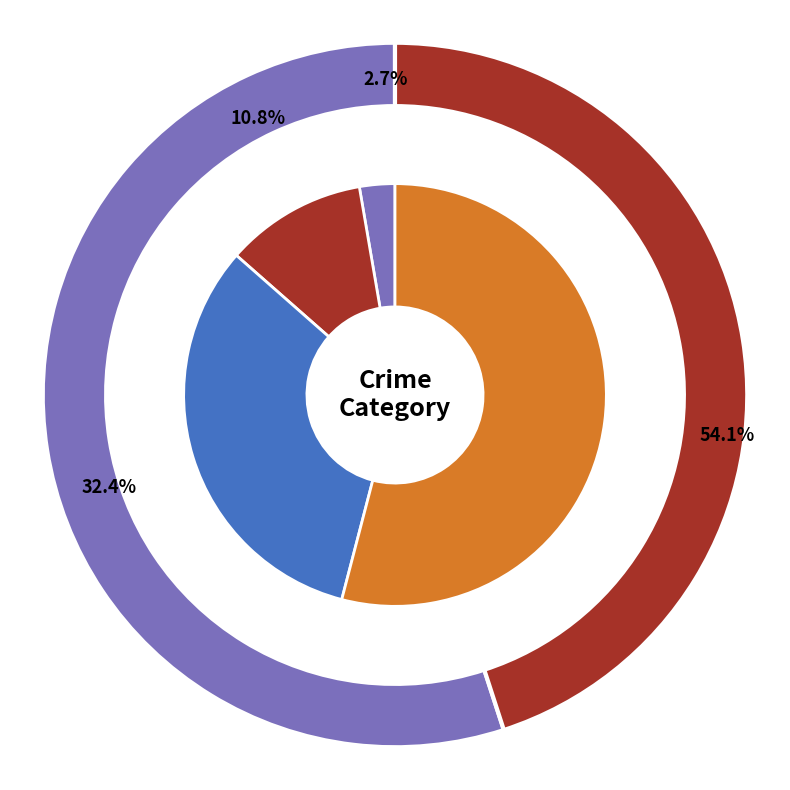

Which slice represents more than half of the pie?

Theft